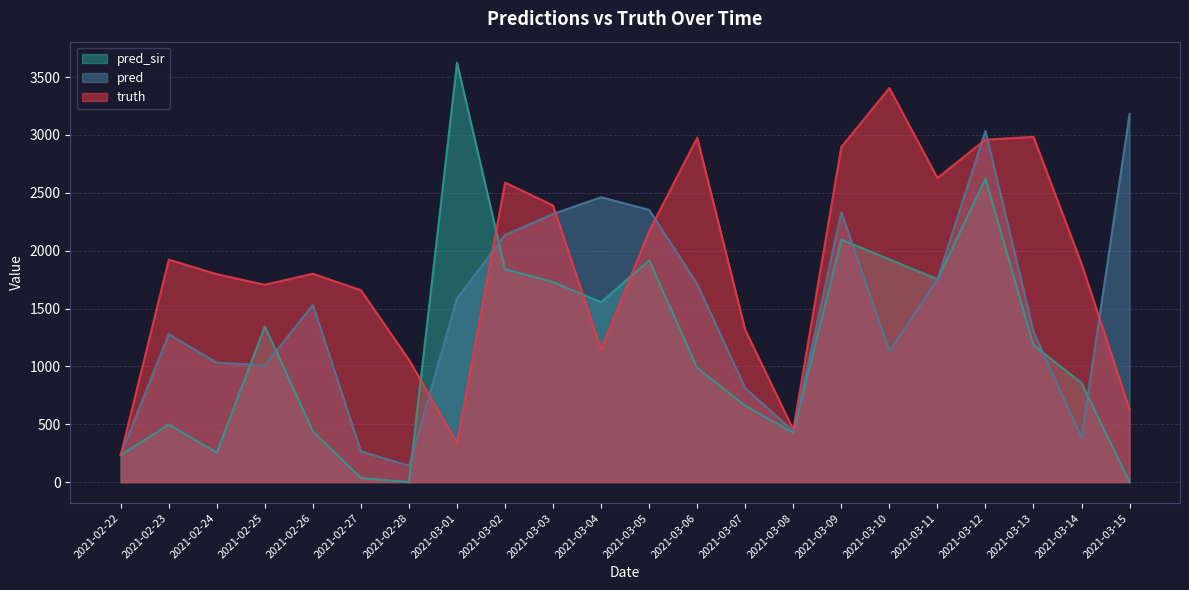

At which category does truth reach its first local peak?

2021-02-23